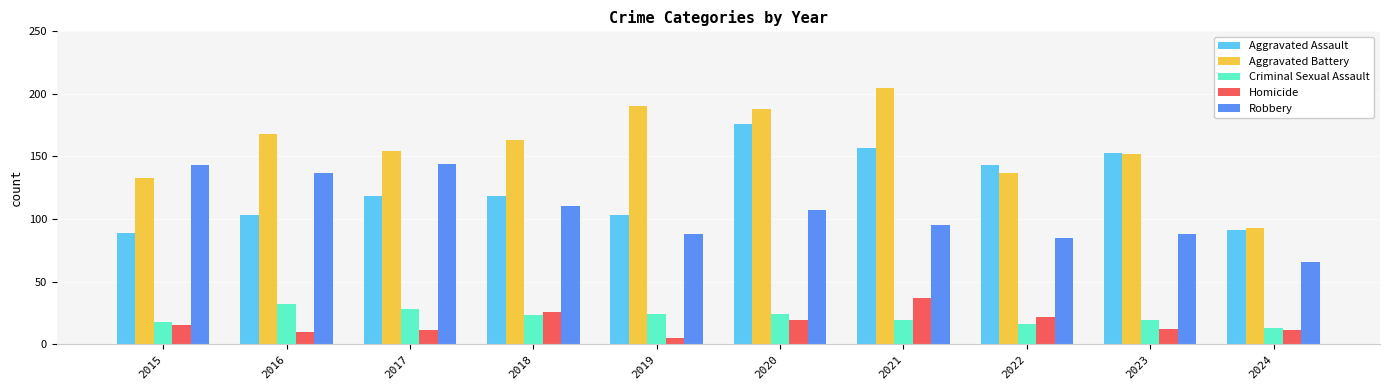

How many groups of bars are there?

10